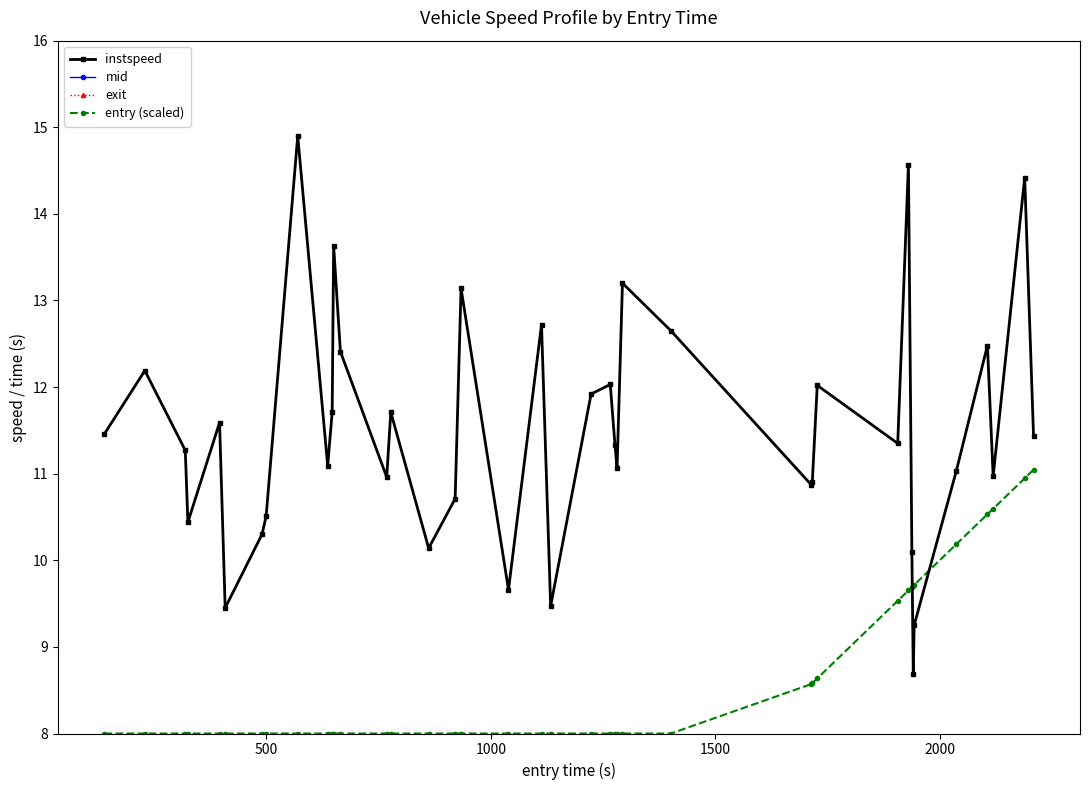

After their last crossing, which series has the higher values: entry (scaled) or instspeed?

instspeed